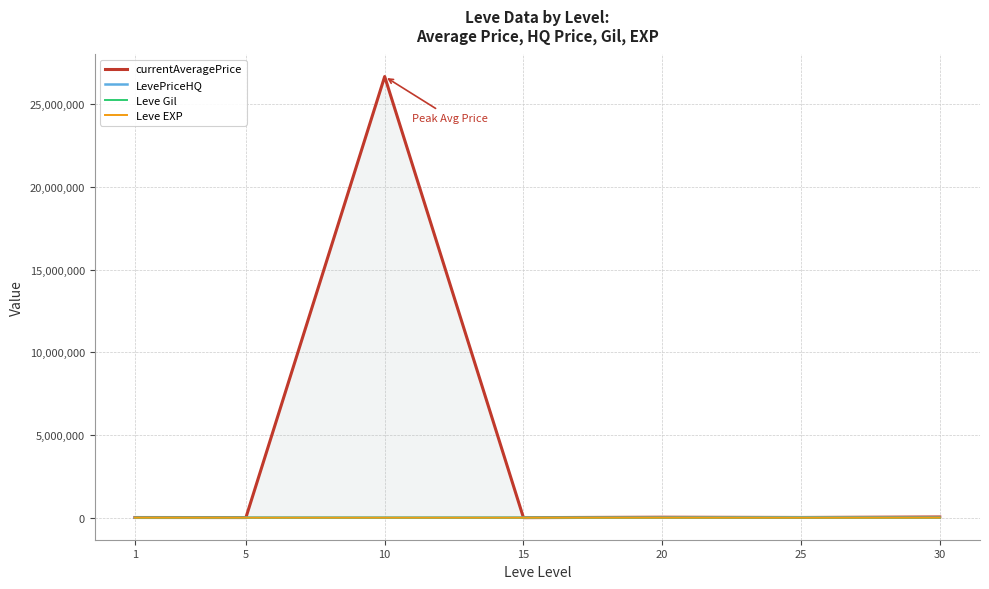

At which category is the sum across all series the highest?

10